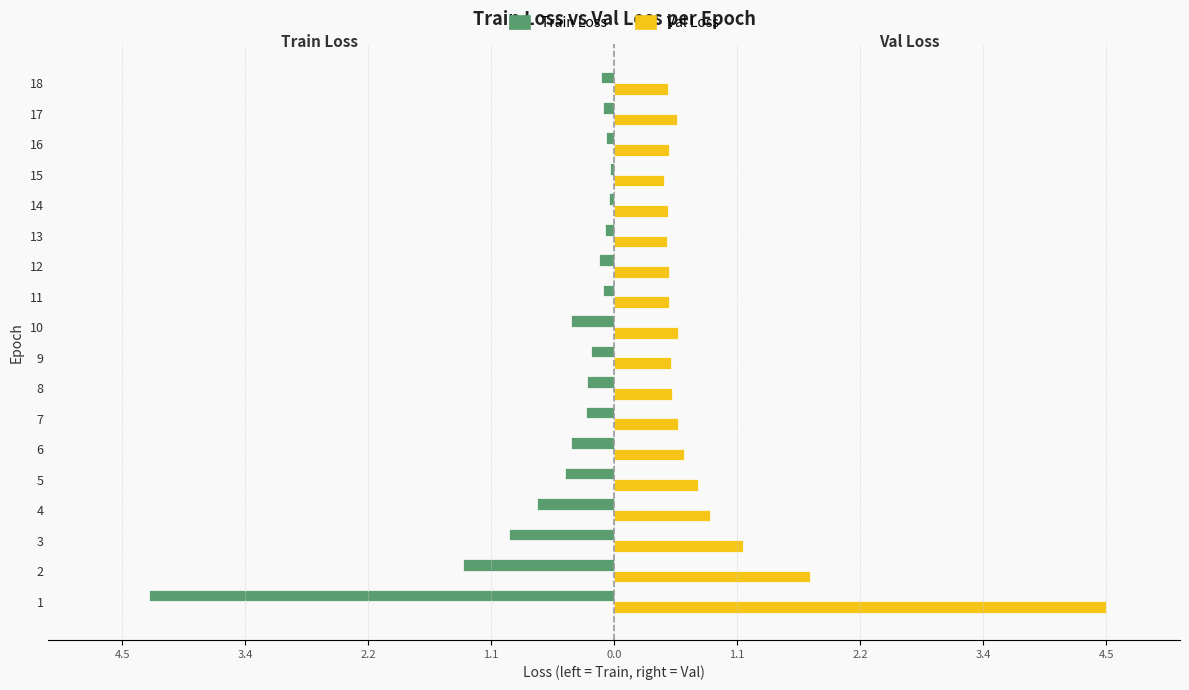

What is the value of the Train Loss bar at the 18th from the left?

-0.1